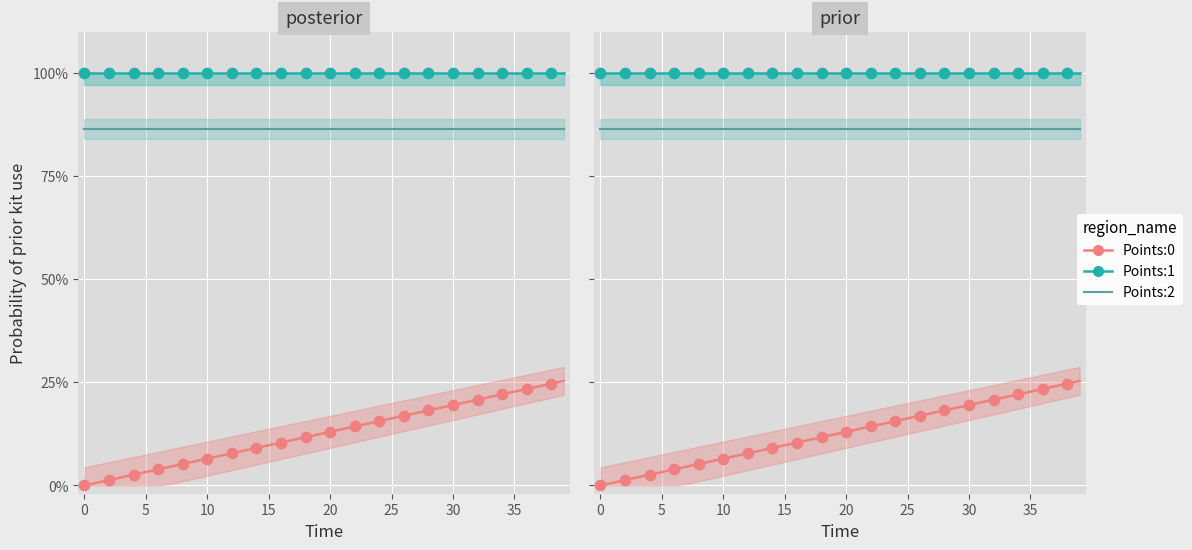

Is the value of Points:2 at 38 greater than the value of Points:1 at 16?

No